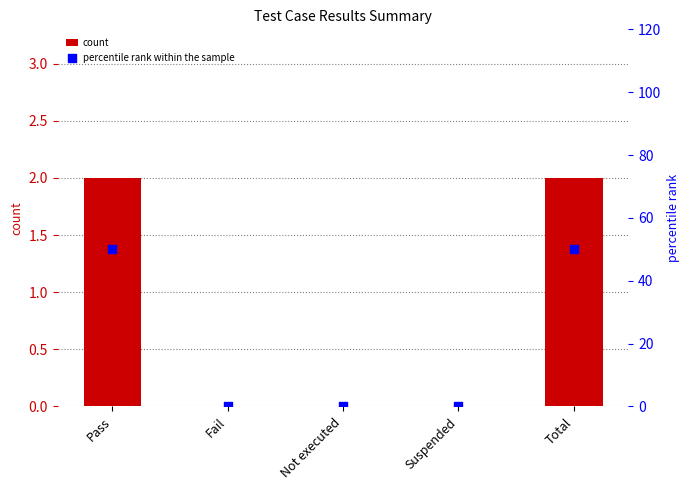

What is the total value across all series at Pass?

52